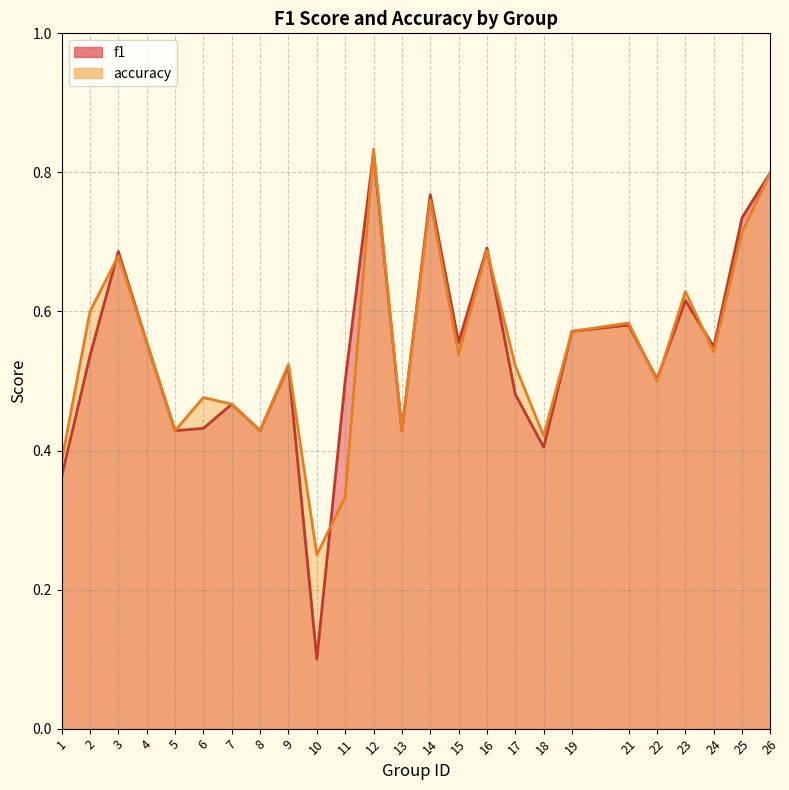

How many series are shown in this chart?

2